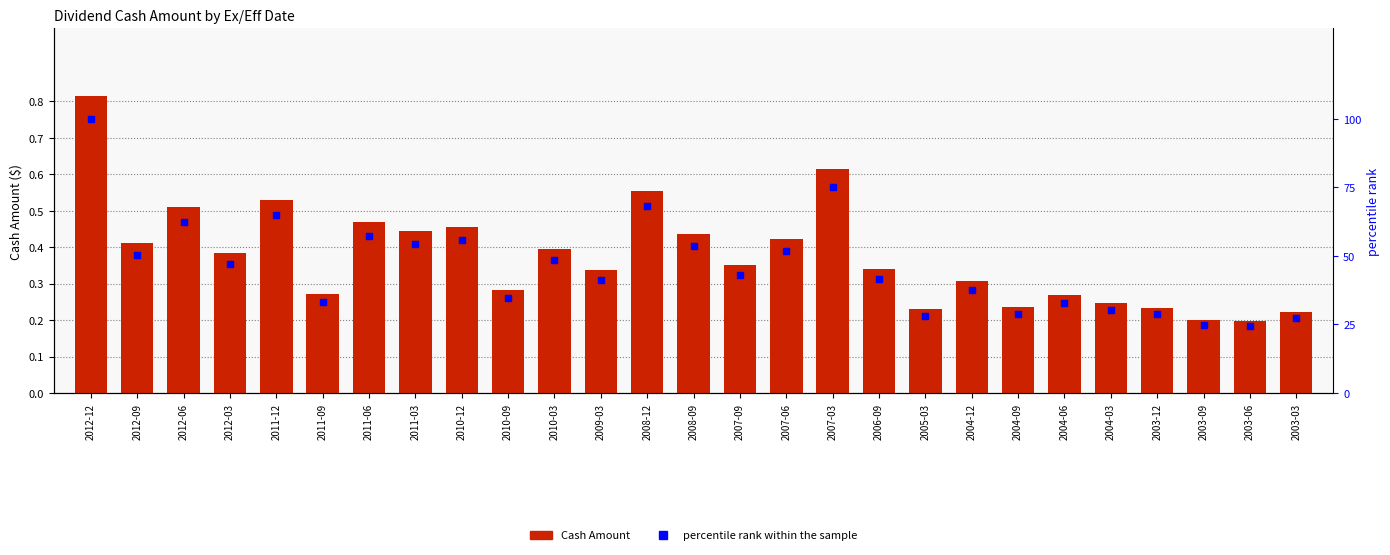

Which series contains the highest Y value?

percentile rank within the sample